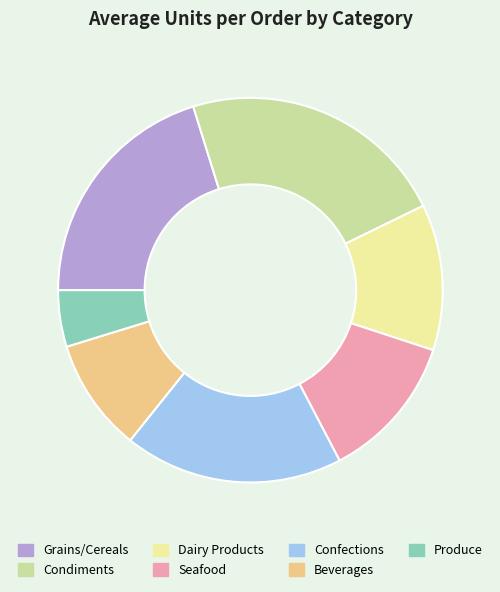

True or false: Seafood accounts for 1% of the total.

False